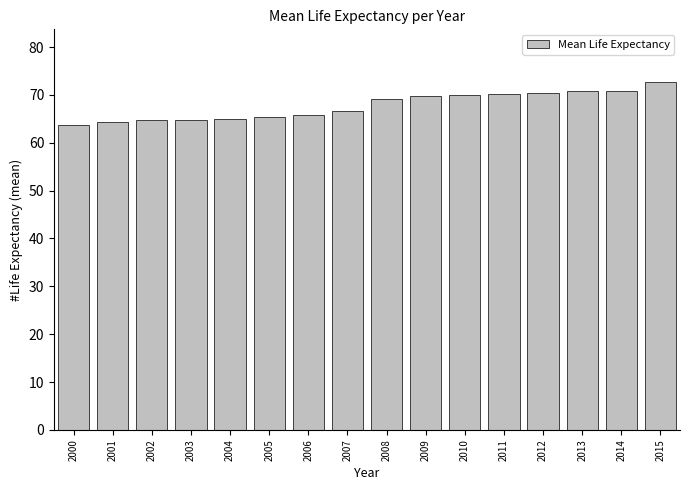

True or false: the data shows 72.8 at 2015.

True